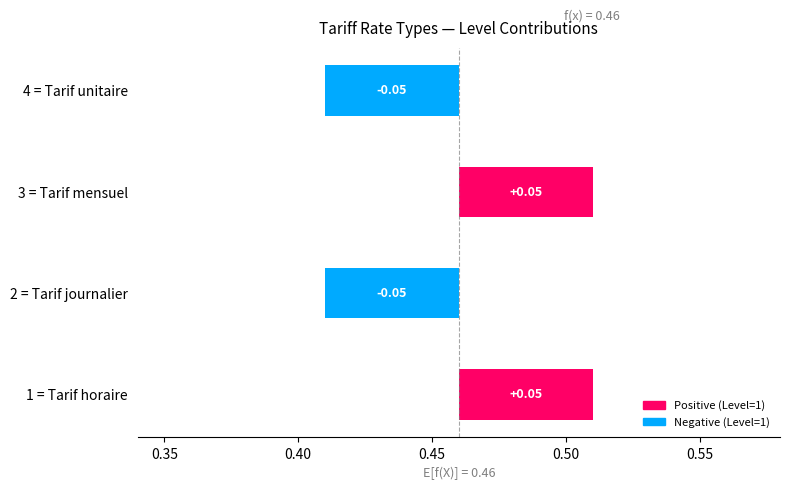

The value at 4 = Tarif unitaire is -0.0. True or false?

True